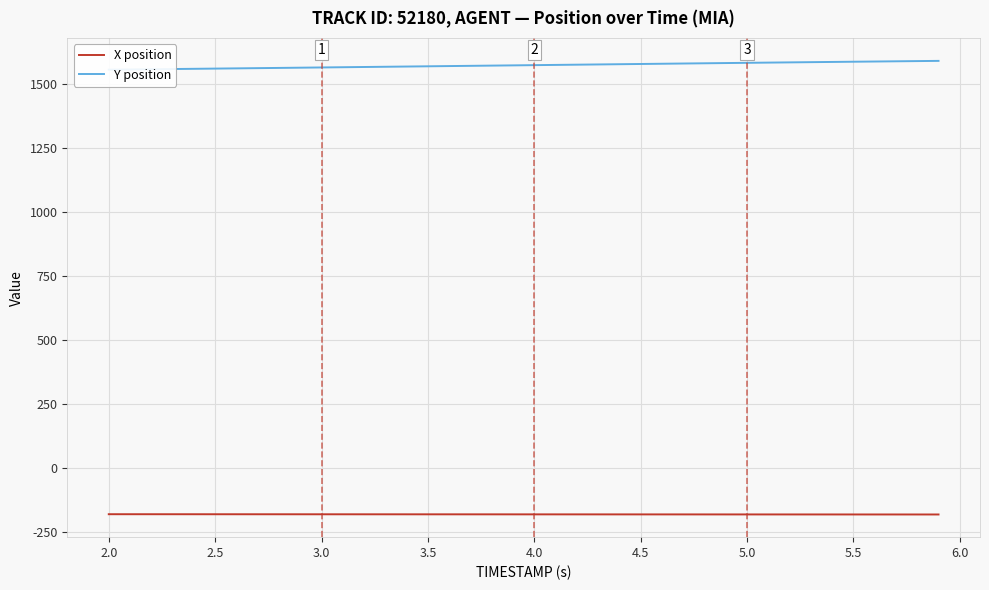

List the series in order of their peak value, highest first.

Y position, X position